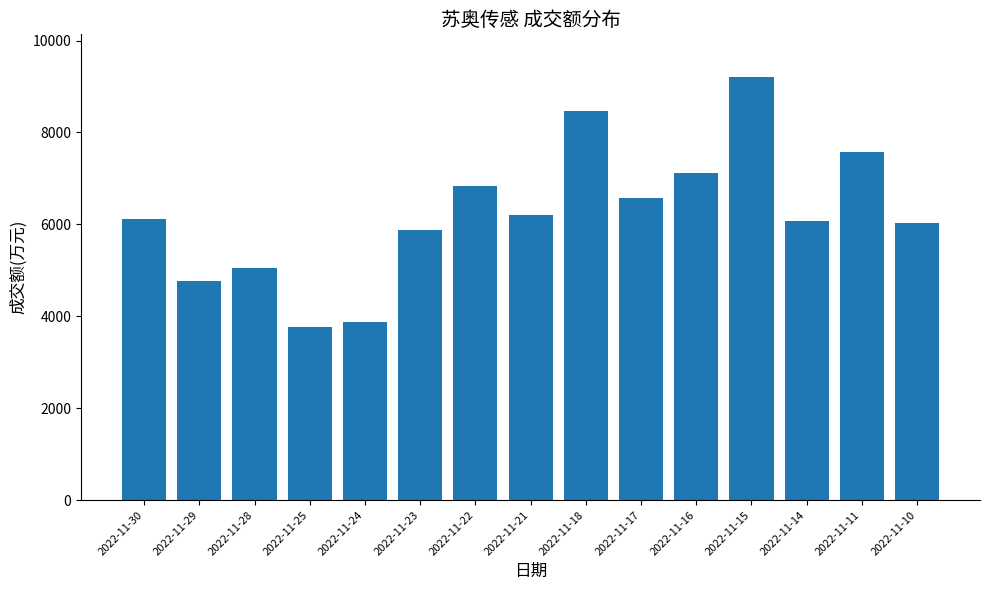

What is the sum of the values at 2022-11-23 and 2022-11-21?

12072